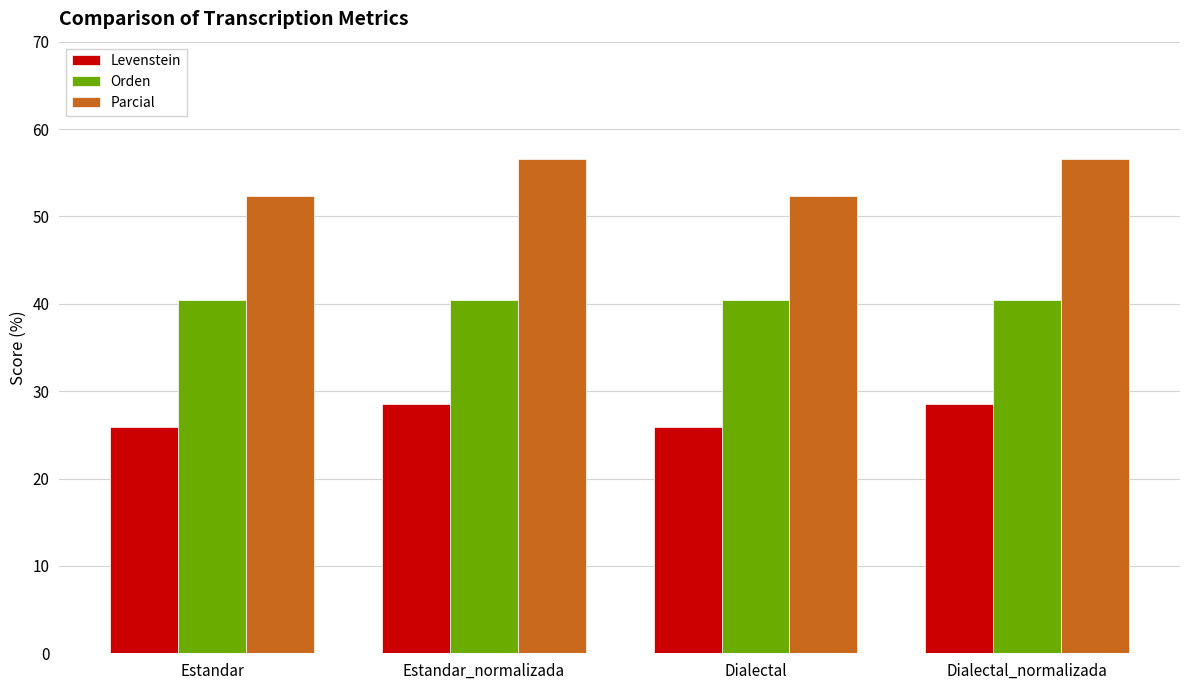

Count the Levenstein values in the range 25 to 28.

2